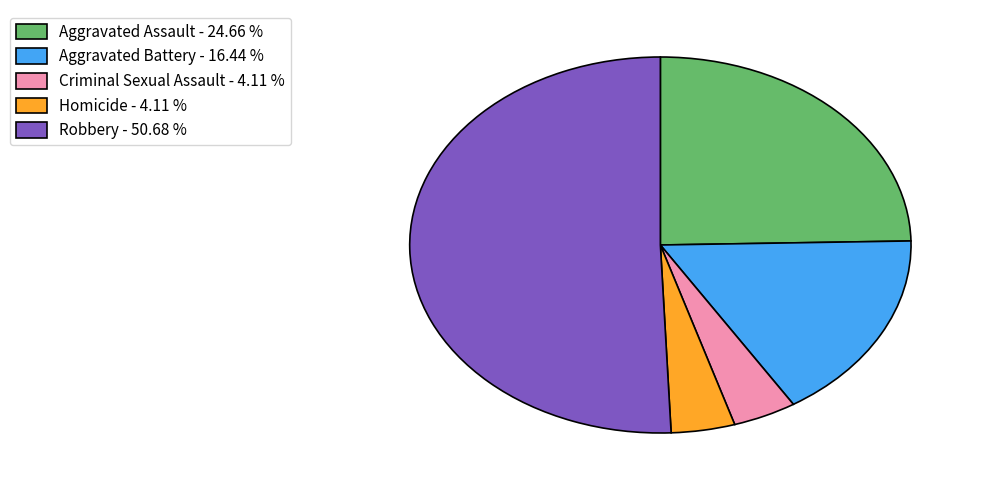

Is there a majority slice in this chart?

Yes